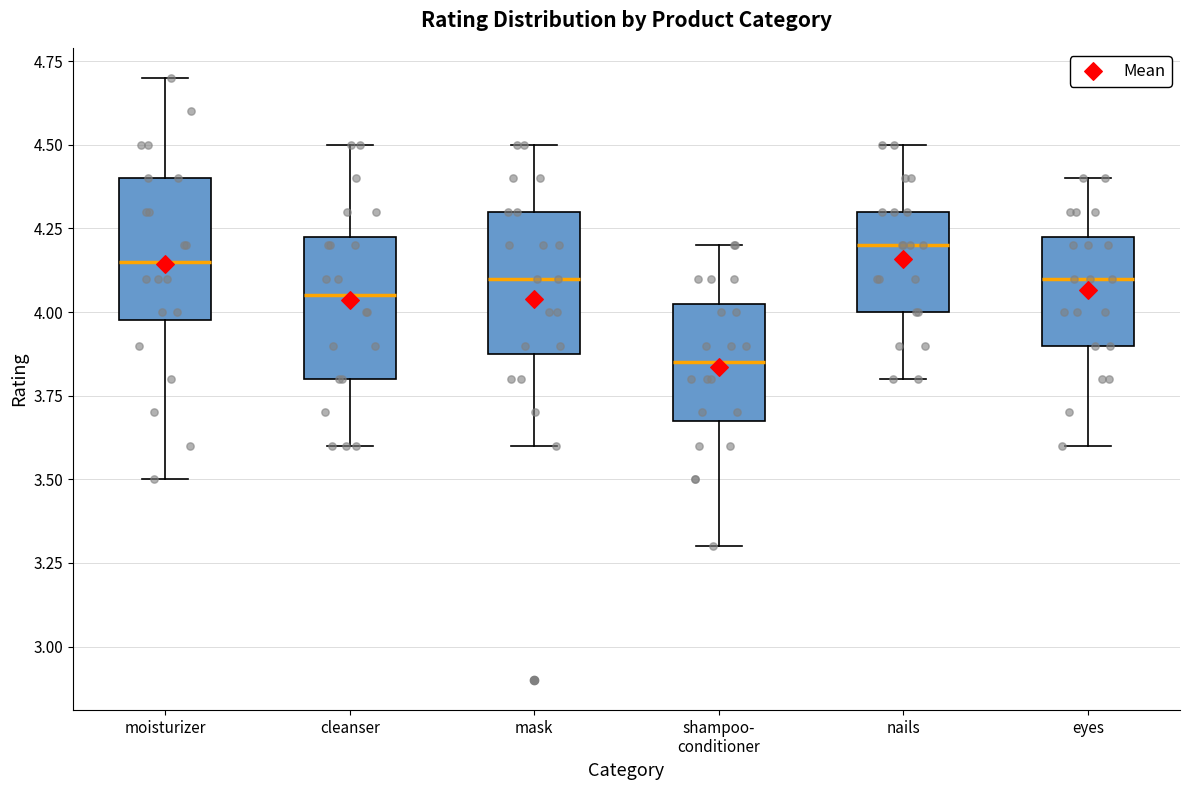

Reading left to right, transcribe this box plot: for each box, give where its median line is, the range the box spans, and where its two whiskers end, as read against the y-axis. The values are not printed on the chart, so give them approximately, as read against the axis.

moisturizer: median 4.15, box 4.00 to 4.40, whiskers 3.50 to 4.70
cleanser: median 4.05, box 3.80 to 4.25, whiskers 3.60 to 4.50
mask: median 4.10, box 3.90 to 4.30, whiskers 3.60 to 4.50
shampoo- conditioner: median 3.85, box 3.70 to 4.05, whiskers 3.30 to 4.20
nails: median 4.20, box 4.00 to 4.30, whiskers 3.80 to 4.50
eyes: median 4.10, box 3.90 to 4.25, whiskers 3.60 to 4.40